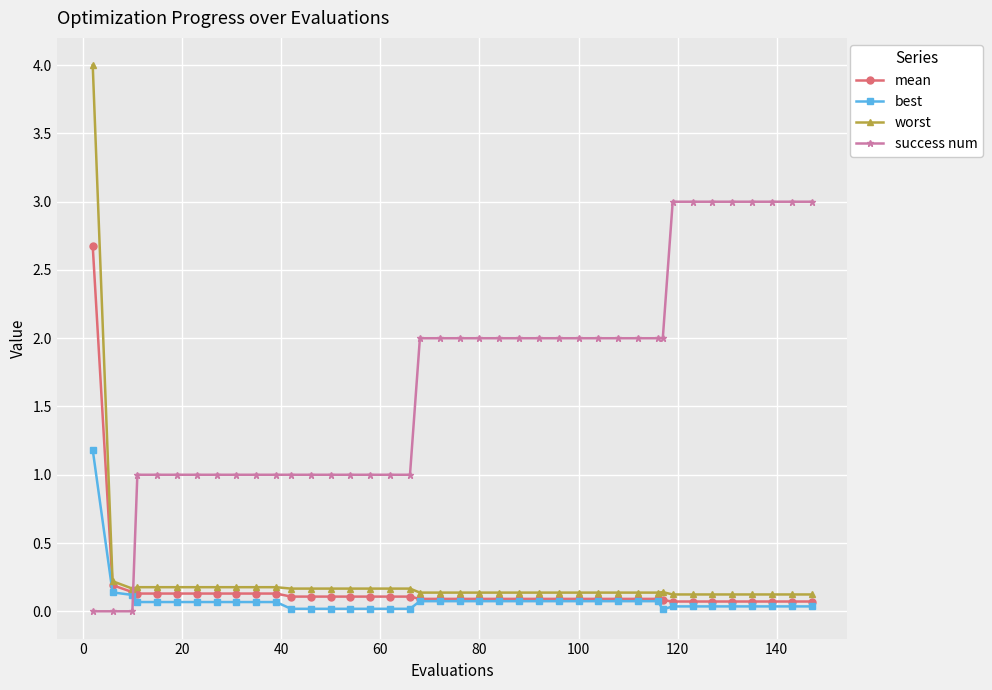

Which series has the largest total across all categories?

success num